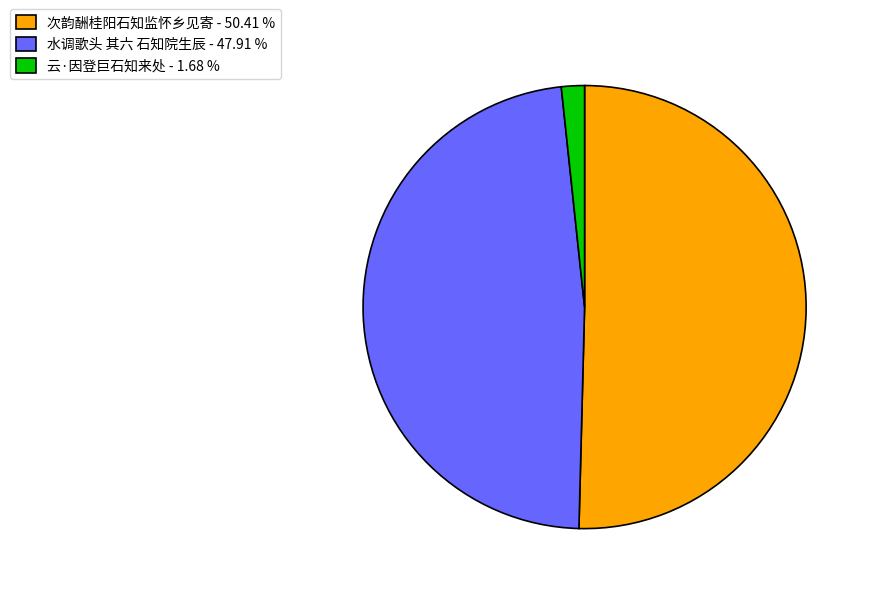

Does 水调歌头 其六 石知院生辰 represent more than half of the total?

No